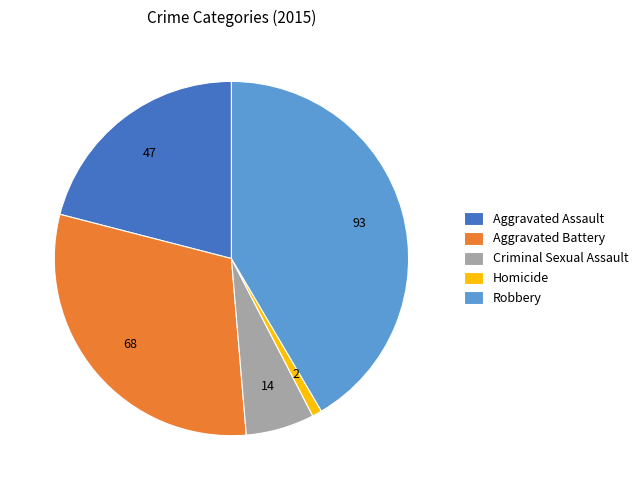

What is the largest slice in the pie chart?

Robbery